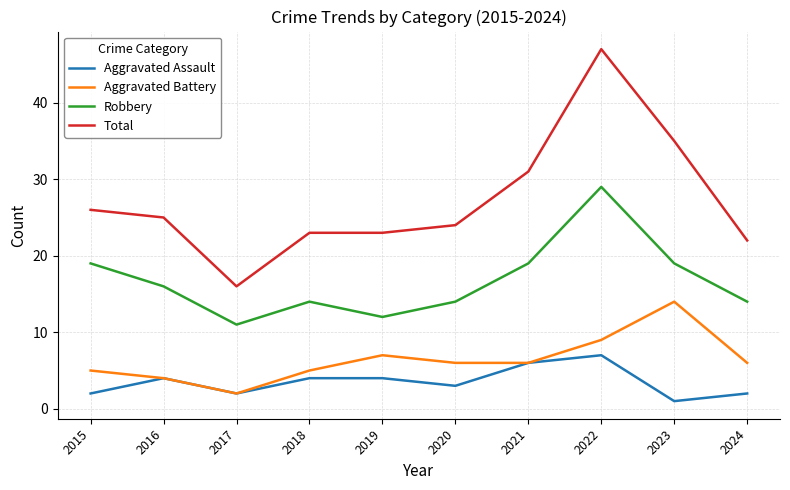

At which label does Robbery reach its minimum?

2017